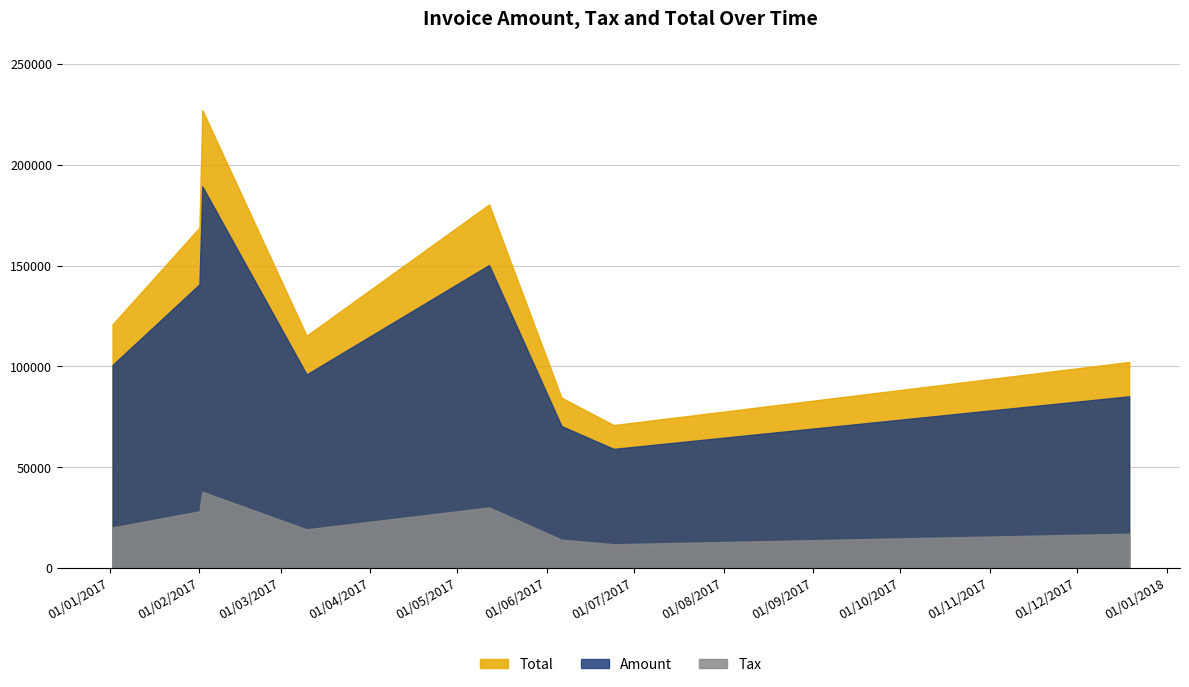

True or false: Amount and Tax intersect in this chart.

False